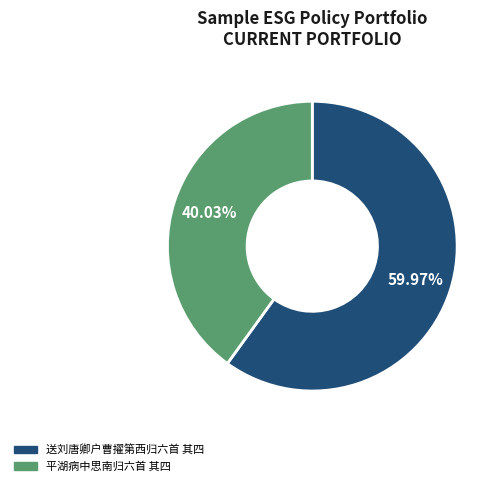

Is it true that 送刘唐卿户曹擢第西归六首 其四 is 54% of the pie?

False